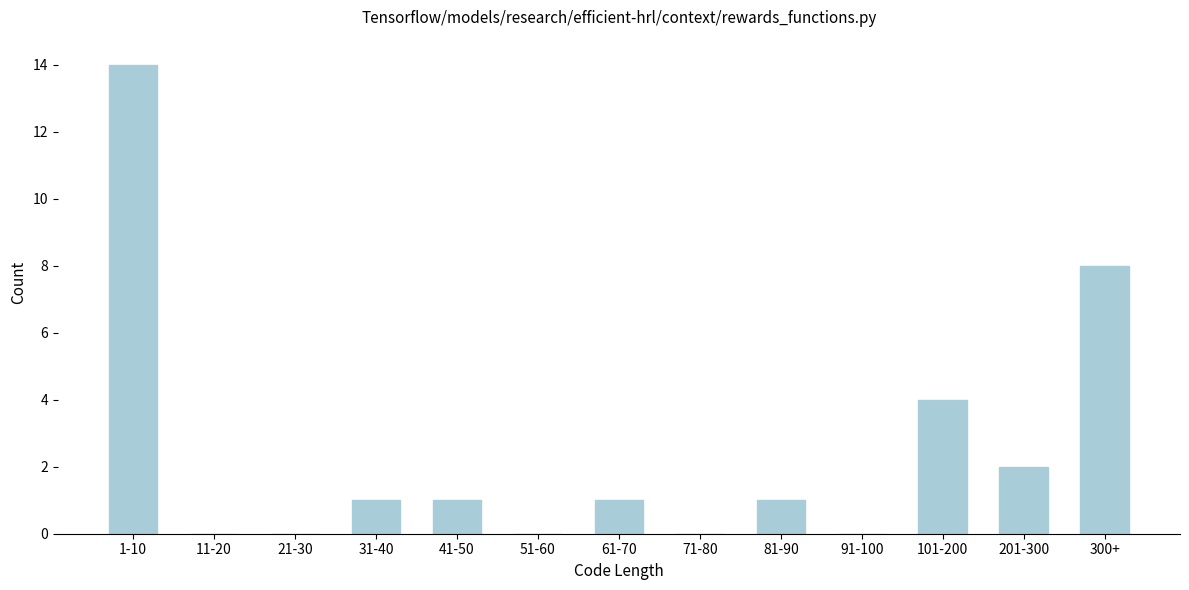

Reading left to right, transcribe all the data shown in this chart.

1-10=14	11-20=0	21-30=0	31-40=1	41-50=1	51-60=0	61-70=1	71-80=0	81-90=1	91-100=0	101-200=4	201-300=2	300+=8